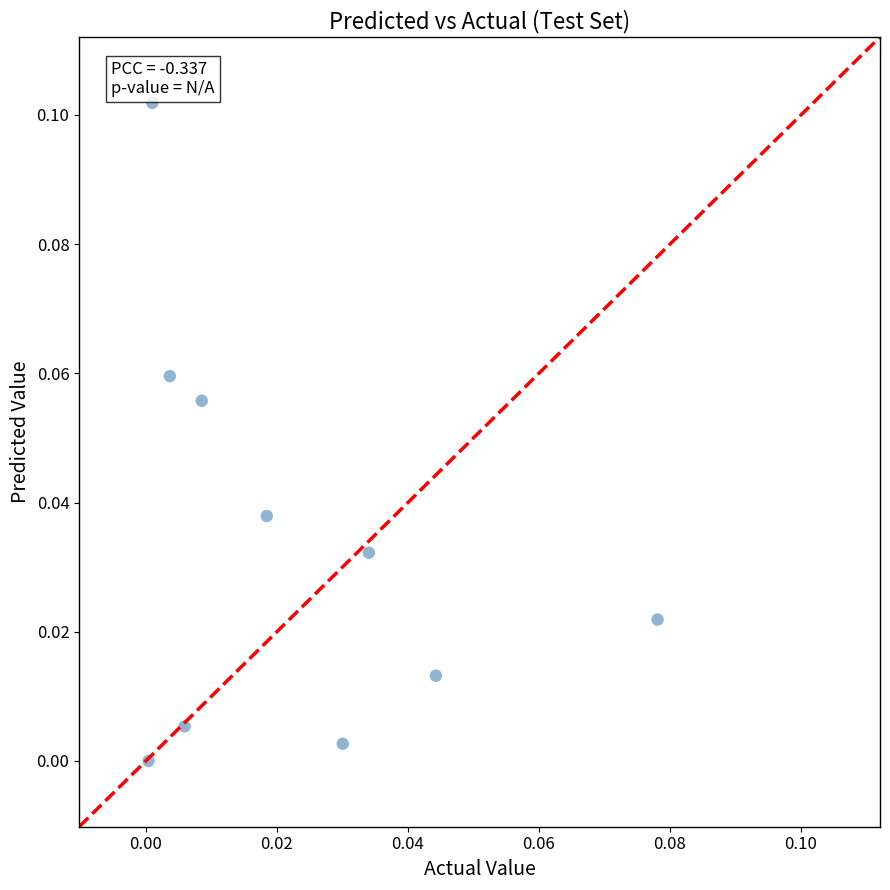

How many points are shown in the scatter plot?

10